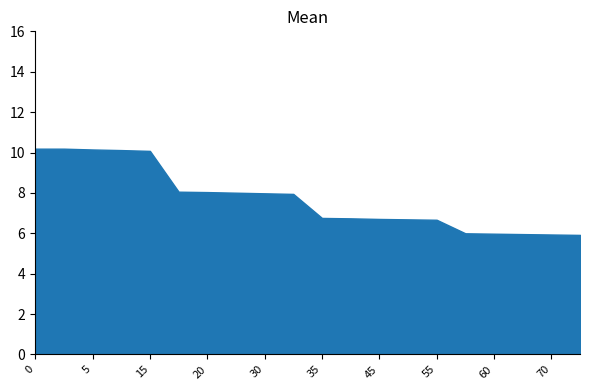

What is the minimum value shown in the chart?

5.9